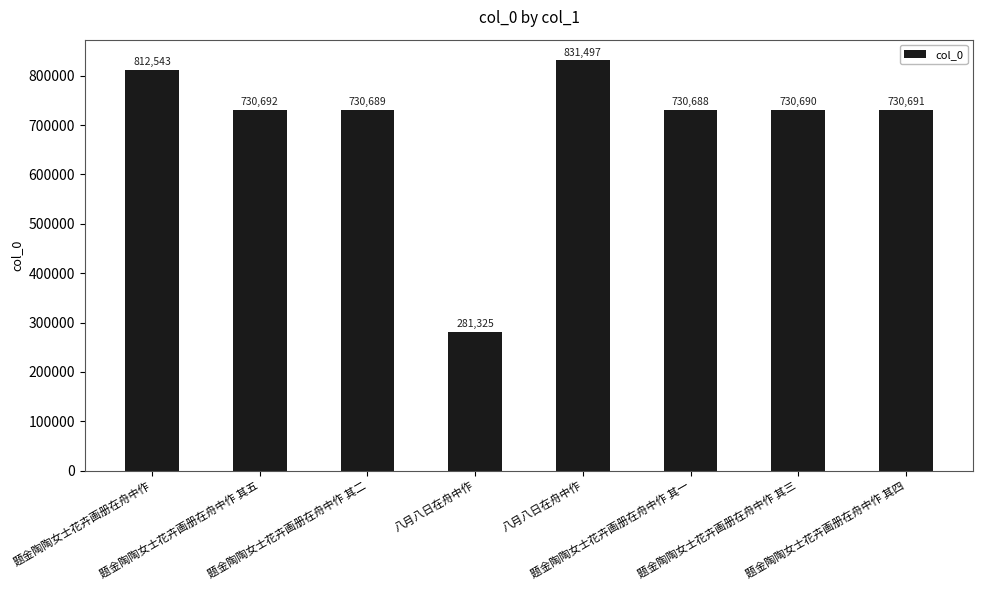

Reading left to right, extract all data points from this chart.

题金陶陶女士花卉画册在舟中作=812543	题金陶陶女士花卉画册在舟中作 其五=730692	题金陶陶女士花卉画册在舟中作 其二=730689	八月八日在舟中作=281325	八月八日在舟中作=831497	题金陶陶女士花卉画册在舟中作 其一=730688	题金陶陶女士花卉画册在舟中作 其三=730690	题金陶陶女士花卉画册在舟中作 其四=730691